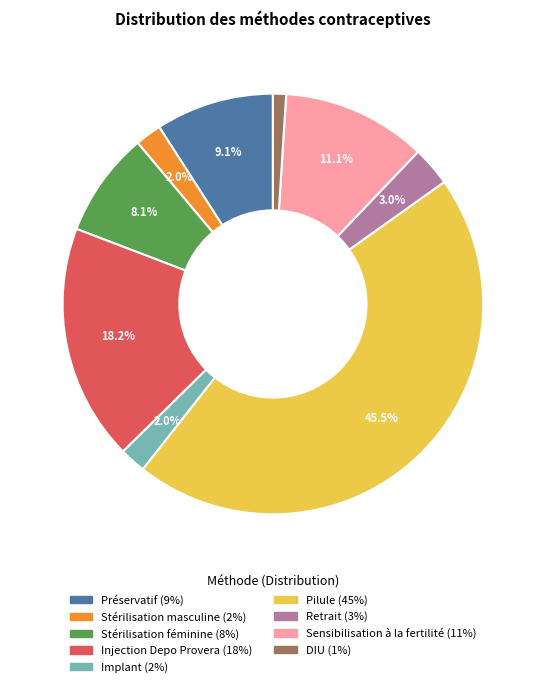

What is the largest slice in the pie chart?

Pilule